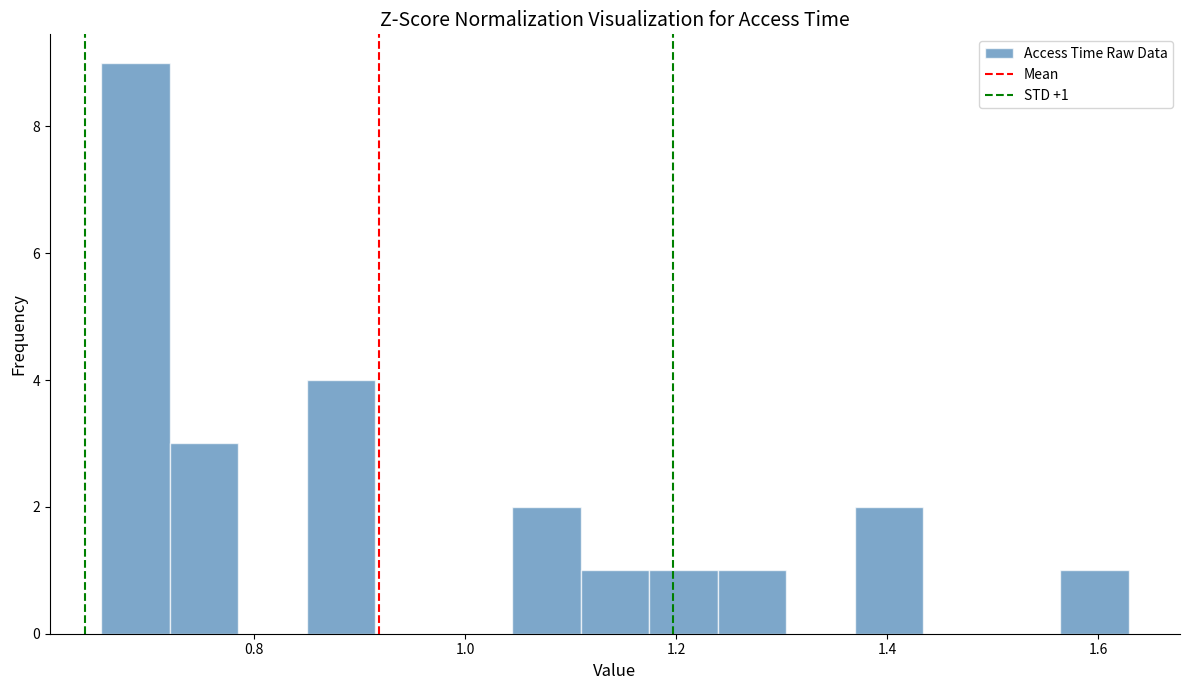

Read against the x-axis, roughly where is the centre of the tallest bar?

0.68